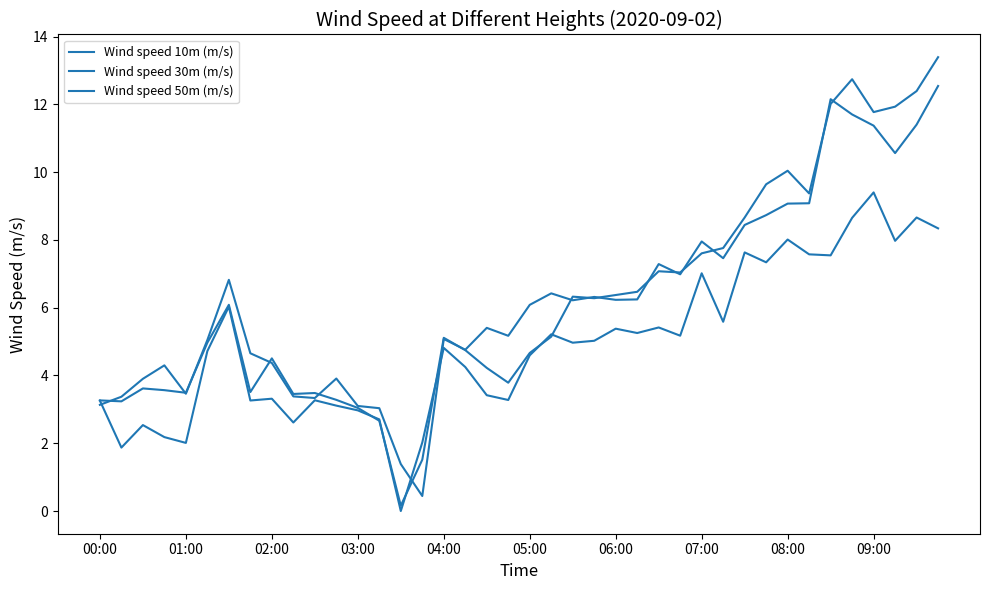

Which series has the widest spread of values?

Wind speed 30m (m/s)